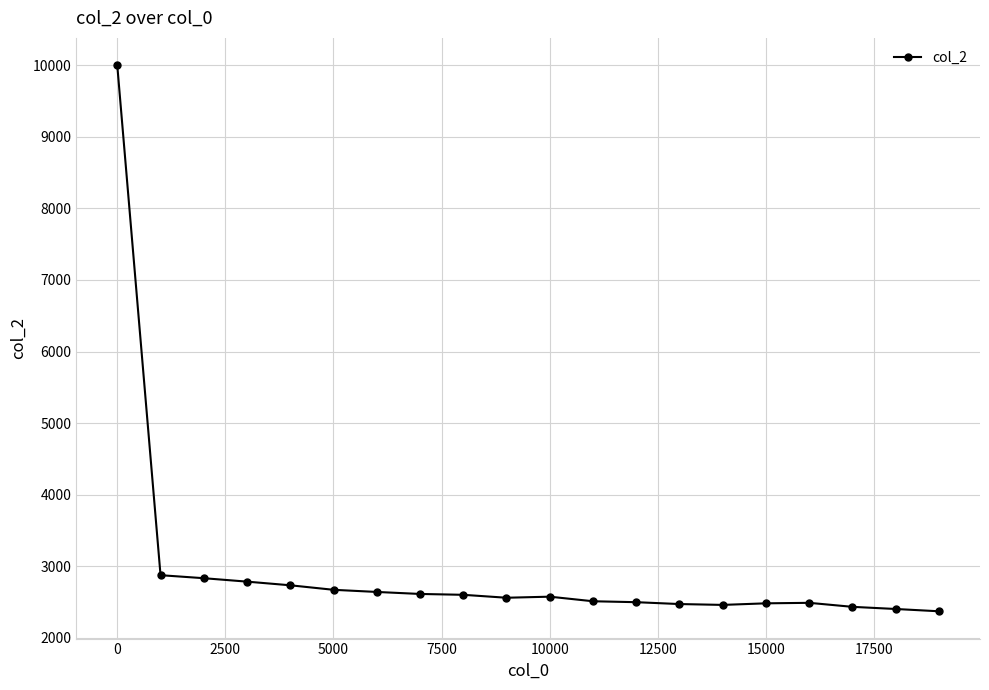

What is the minimum value shown in the chart?

2373